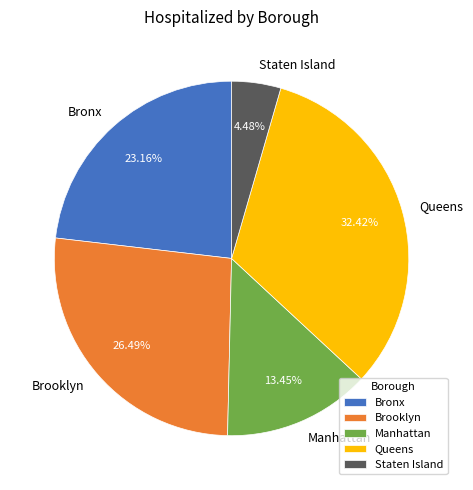

Which has a higher value, Bronx or Manhattan?

Bronx